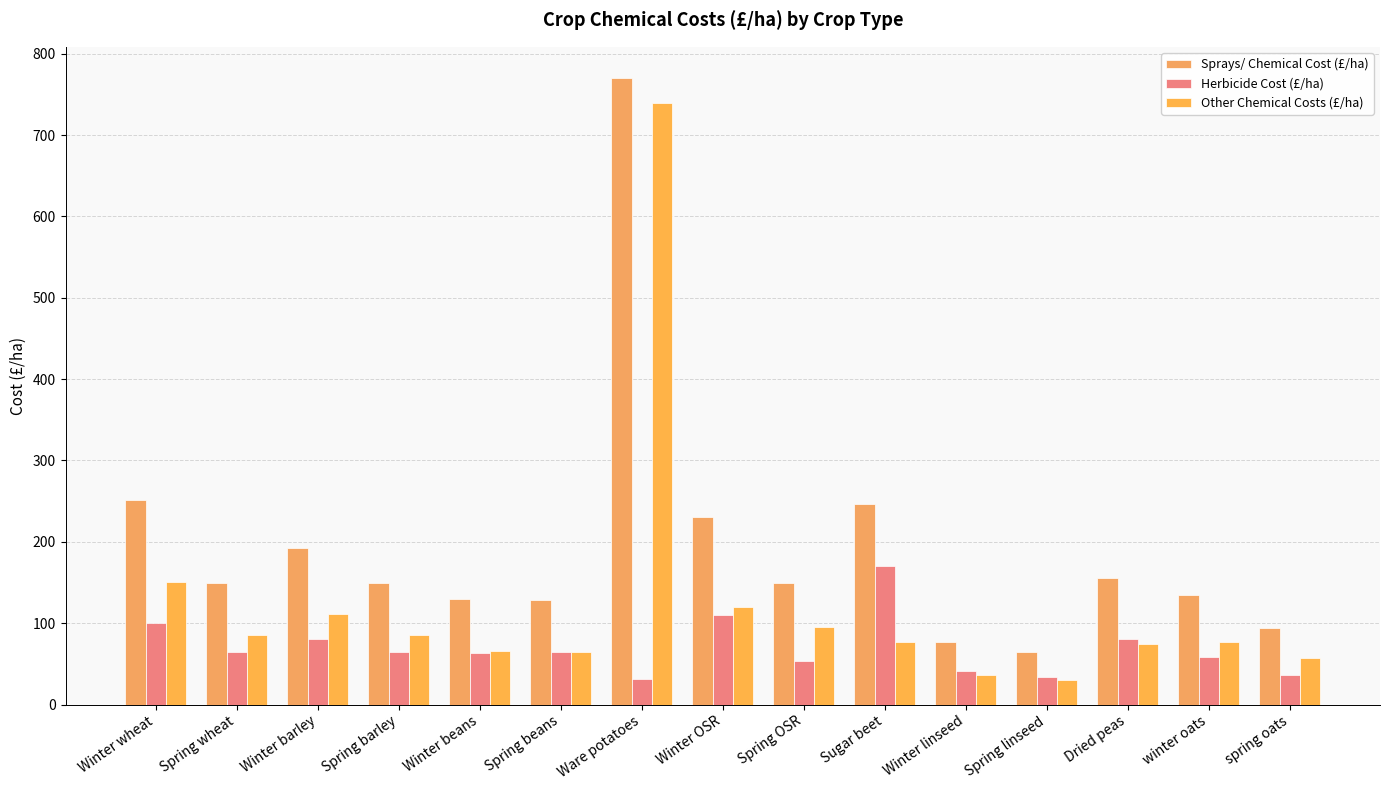

The value of Other Chemical Costs (£/ha) at Spring wheat is 84.9. True or false?

True